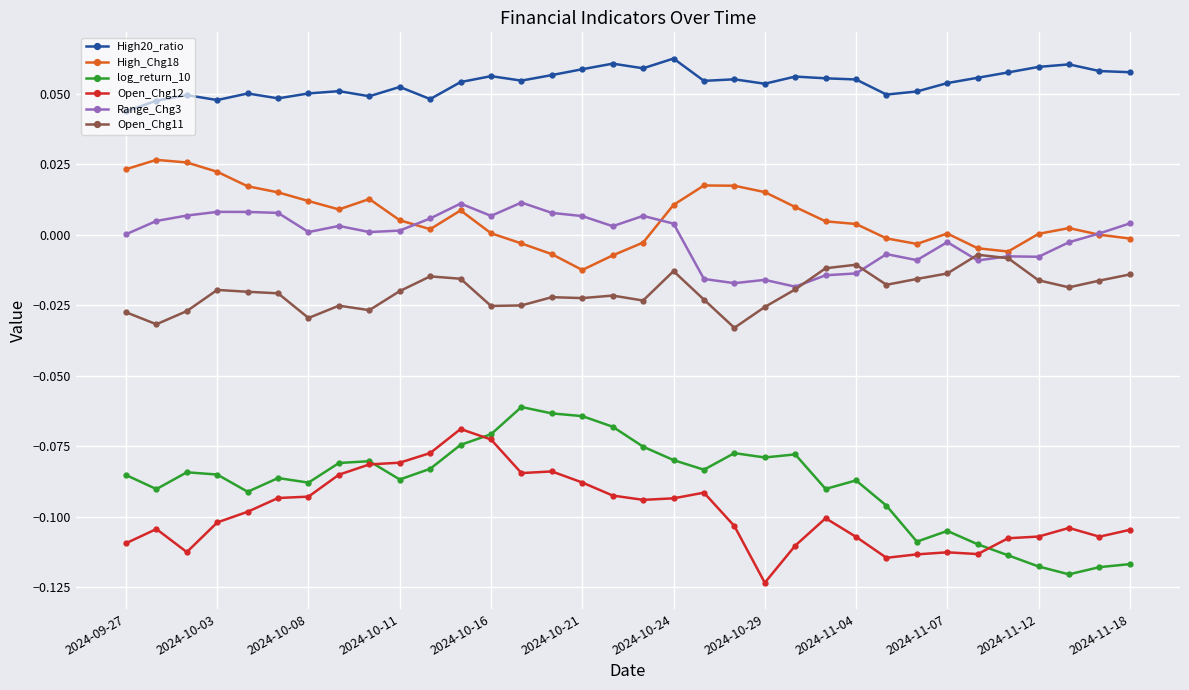

Which series has the largest total across all categories?

High20_ratio